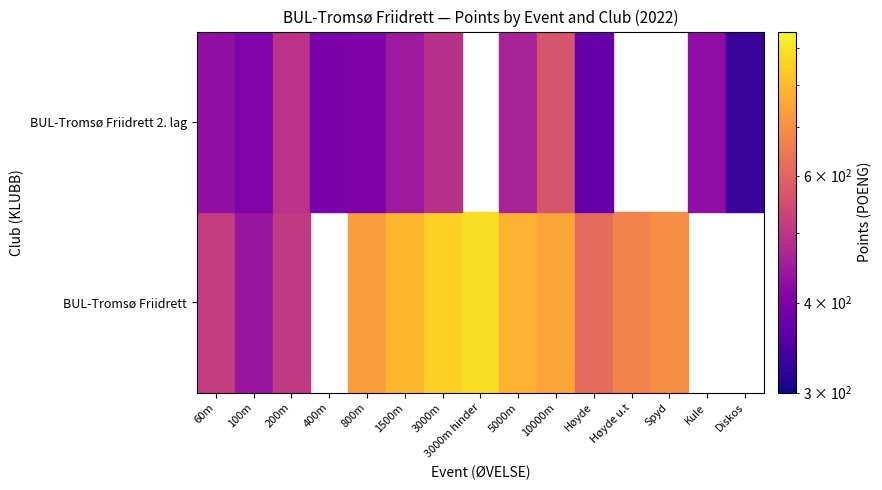

Which has a higher value, Høyde u.t or Spyd?

Spyd